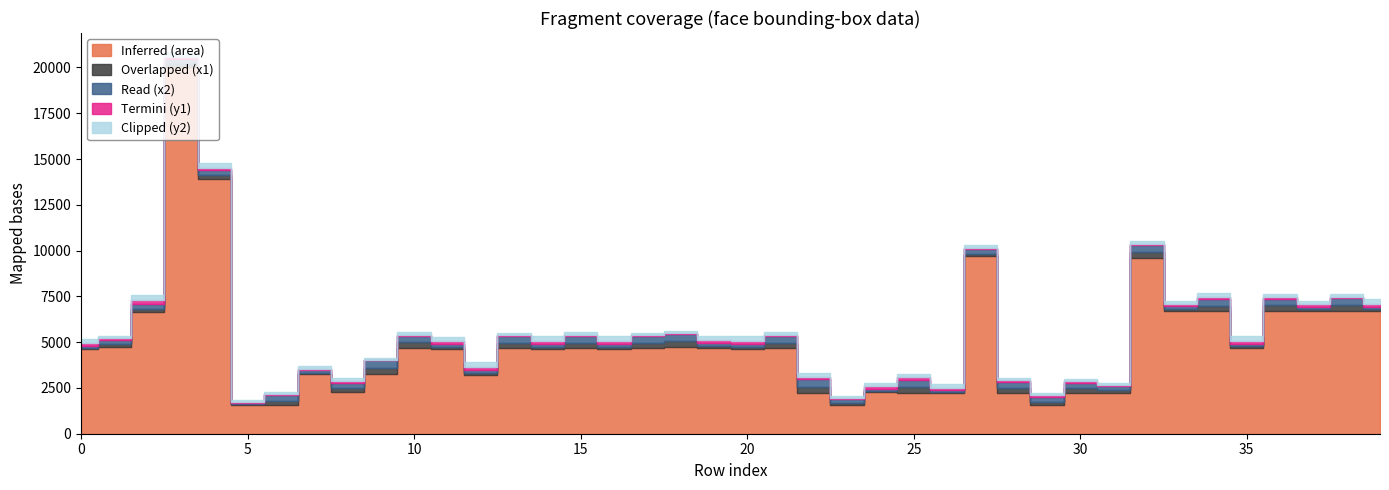

What is the value of the Read (x2) point at the 3rd from the left?

268